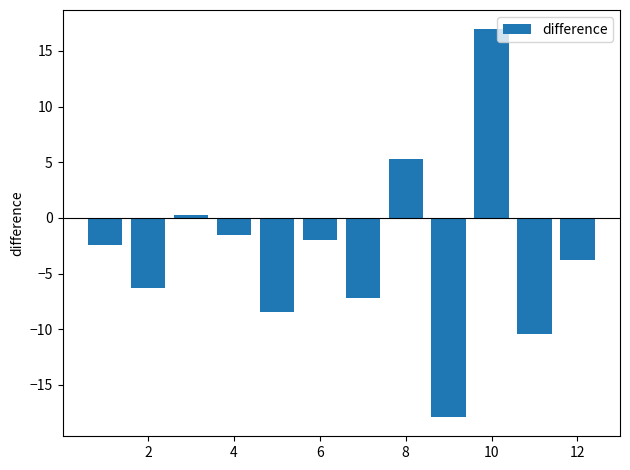

What is the value of the 12th bar from the left?

-3.7